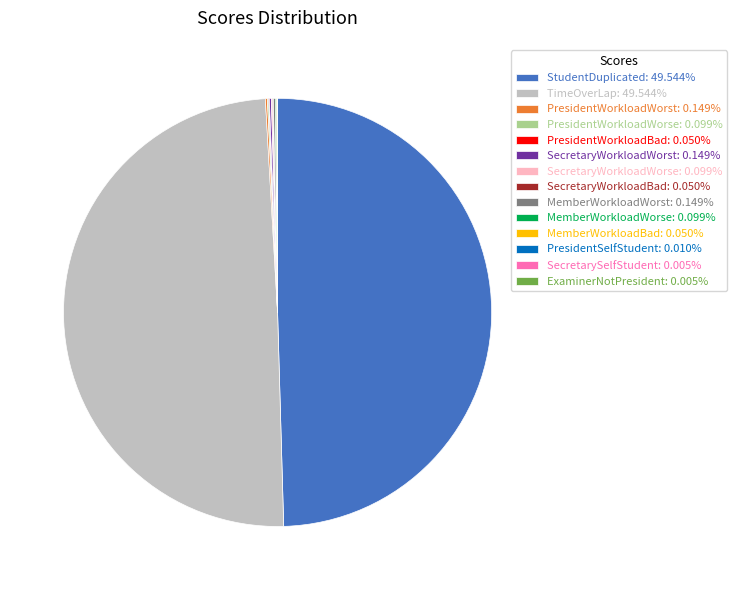

Is TimeOverLap: 49.544% the majority of the pie?

No